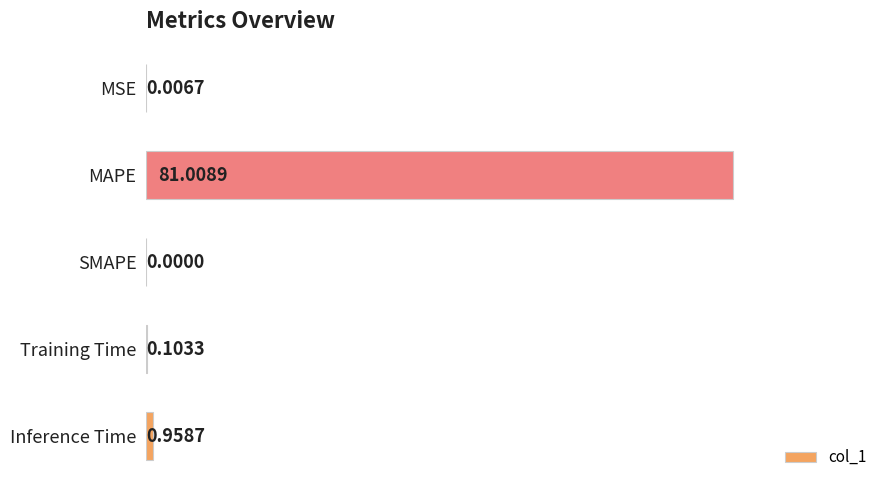

Are the bars horizontal?

Yes